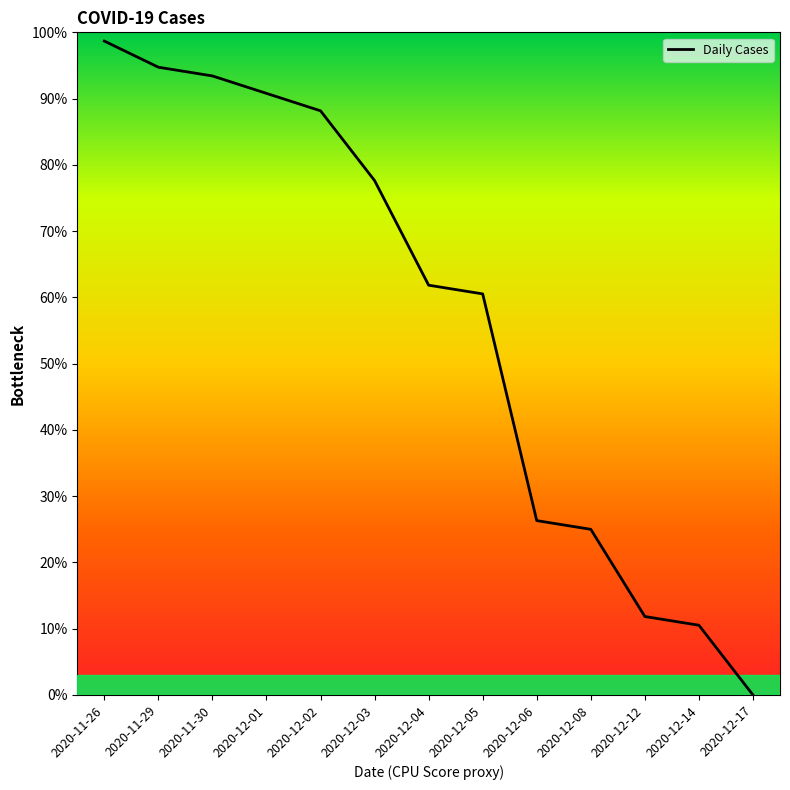

True or false: the data shows 25.0 at 2020-12-08.

True